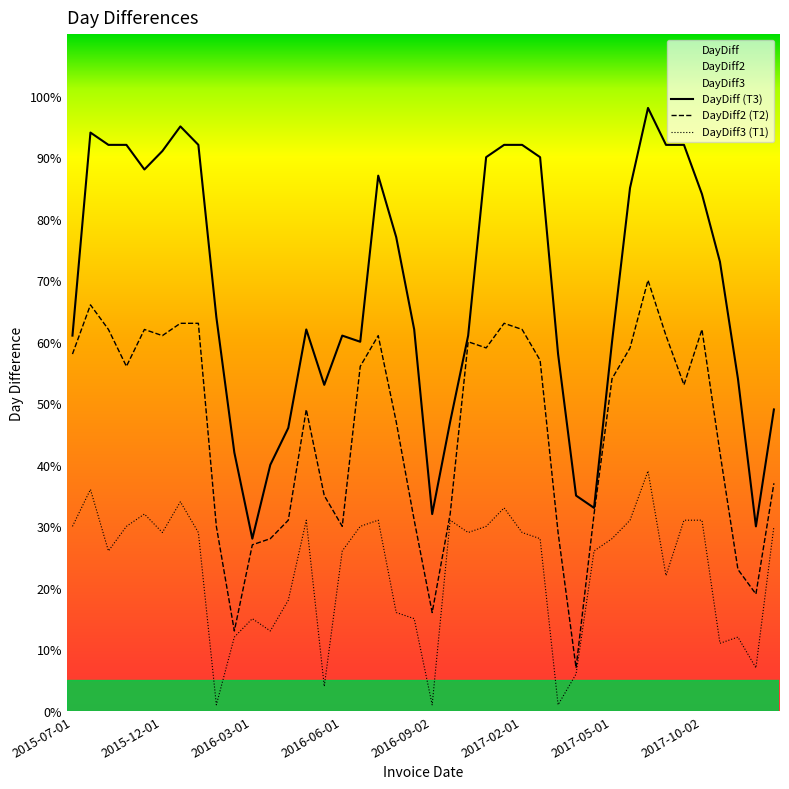

Rank the series at 21 from highest to lowest value.

DayDiff (T3), DayDiff2 (T2), DayDiff3 (T1)